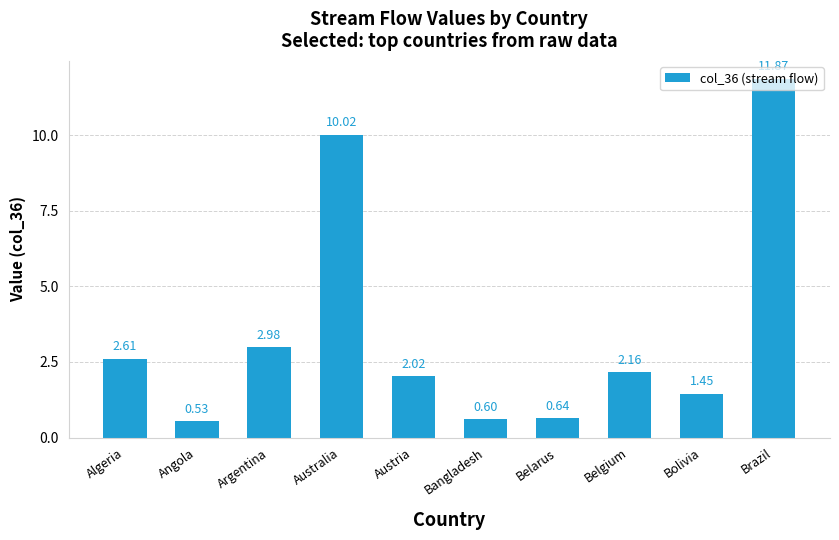

What is the change in value from Algeria to Belarus?

-2.0